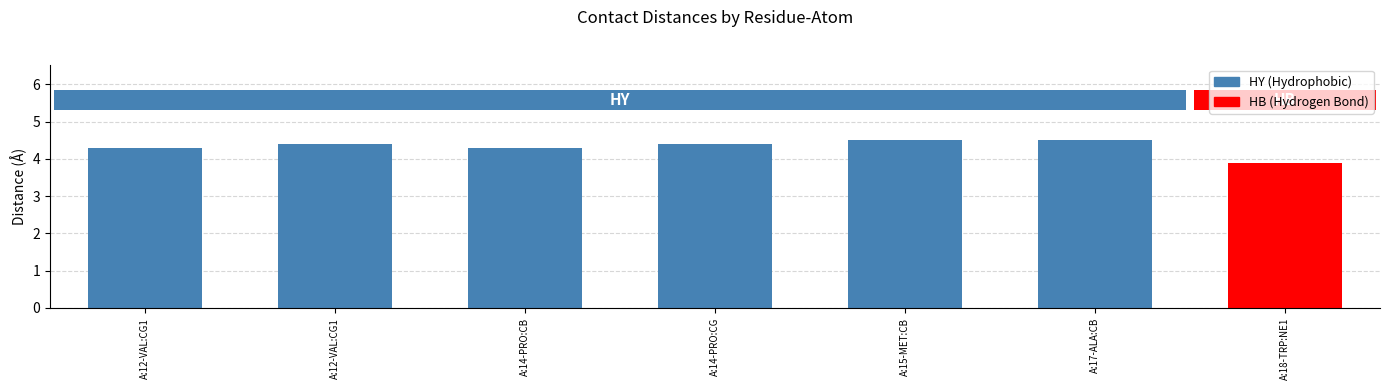

Which has a higher value, A:12-VAL:CG1 or A:17-ALA:CB?

A:17-ALA:CB